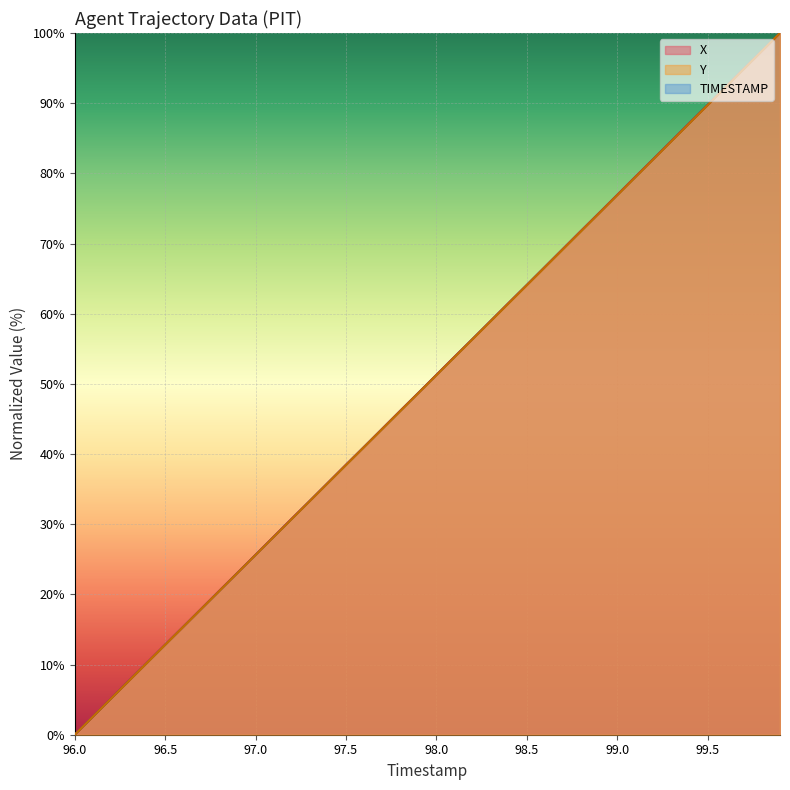

Which category has the lowest value in the Y series?

96.0